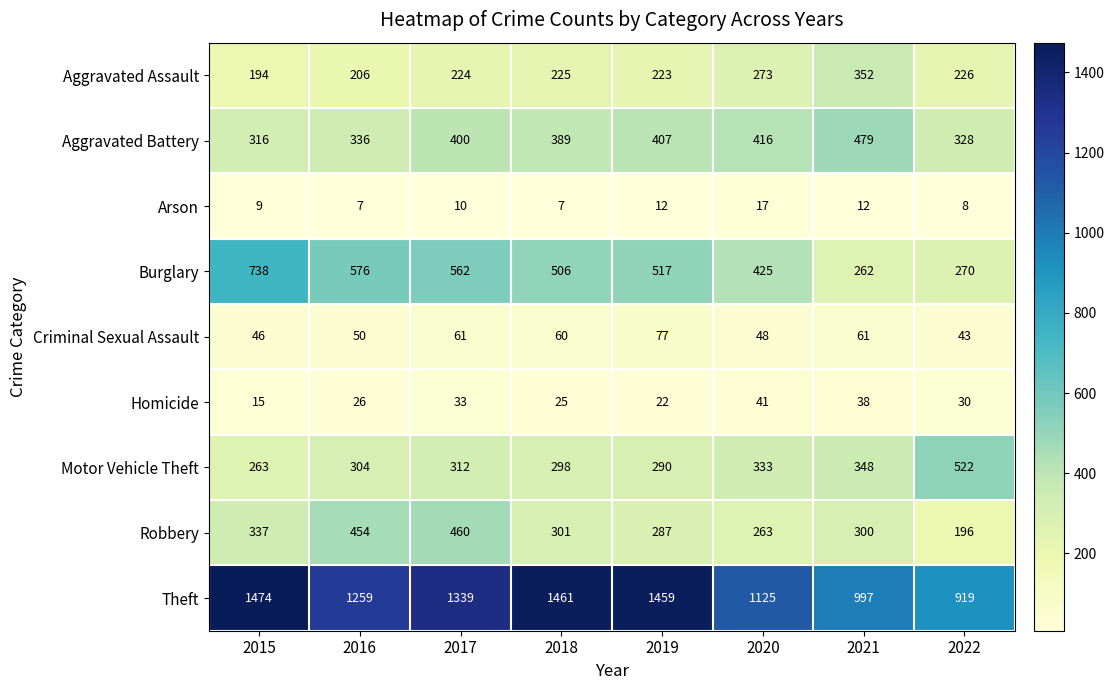

At which category is the sum across all series the highest?

2017